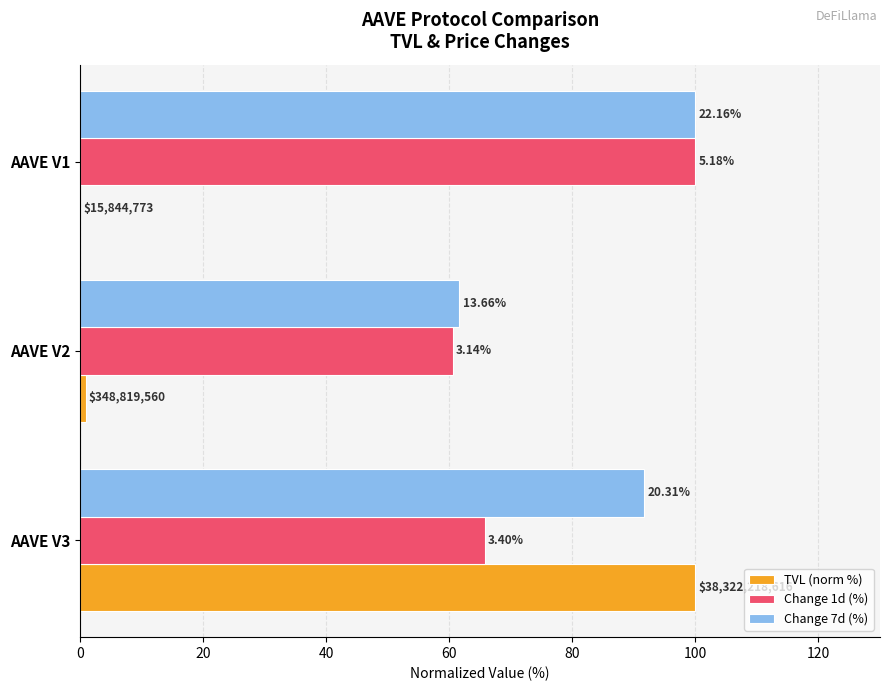

What is the sum of all TVL (norm %) values?

101.0